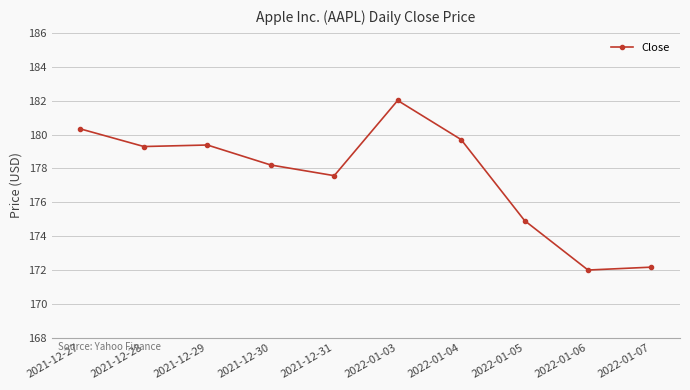

What is the approximate value at 2021-12-29?

179.4